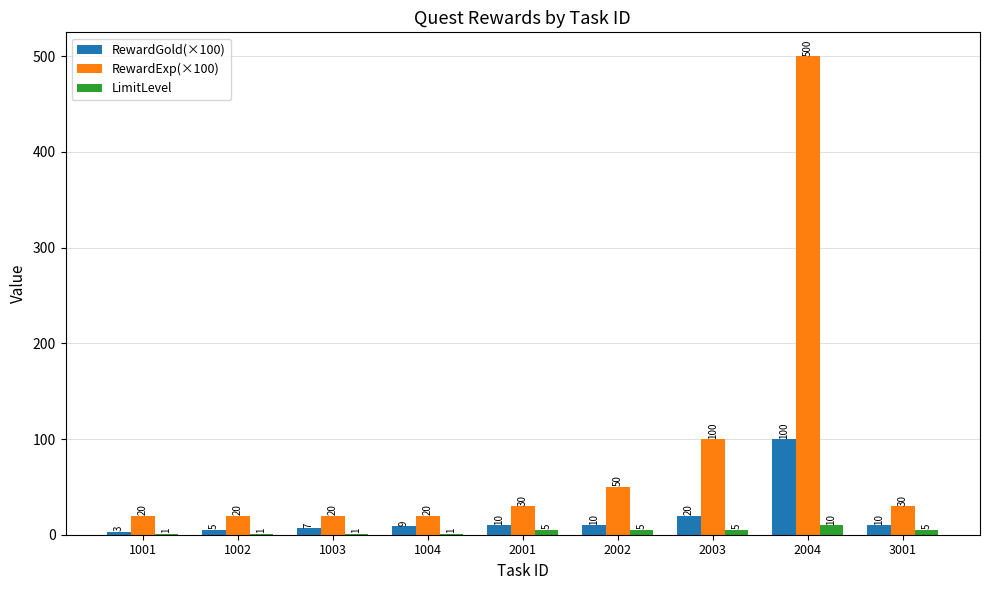

What is the sum of the RewardExp(×100) values at 2001 and 1002?

50